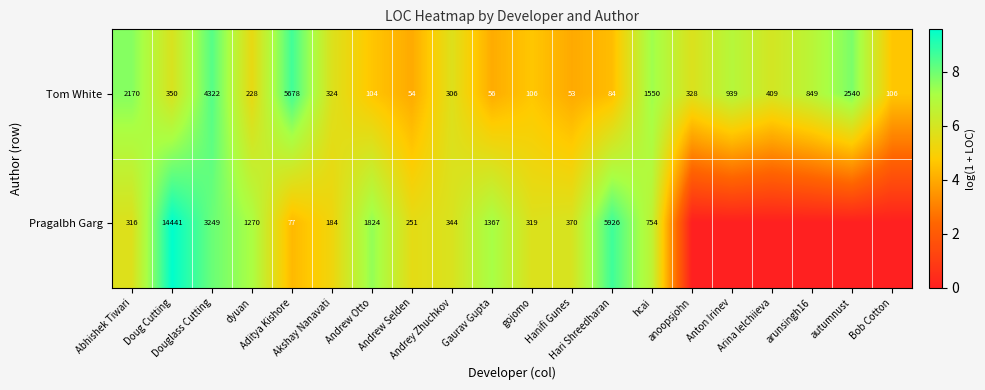

Which category has the lowest value across all series?

anoopsjohn